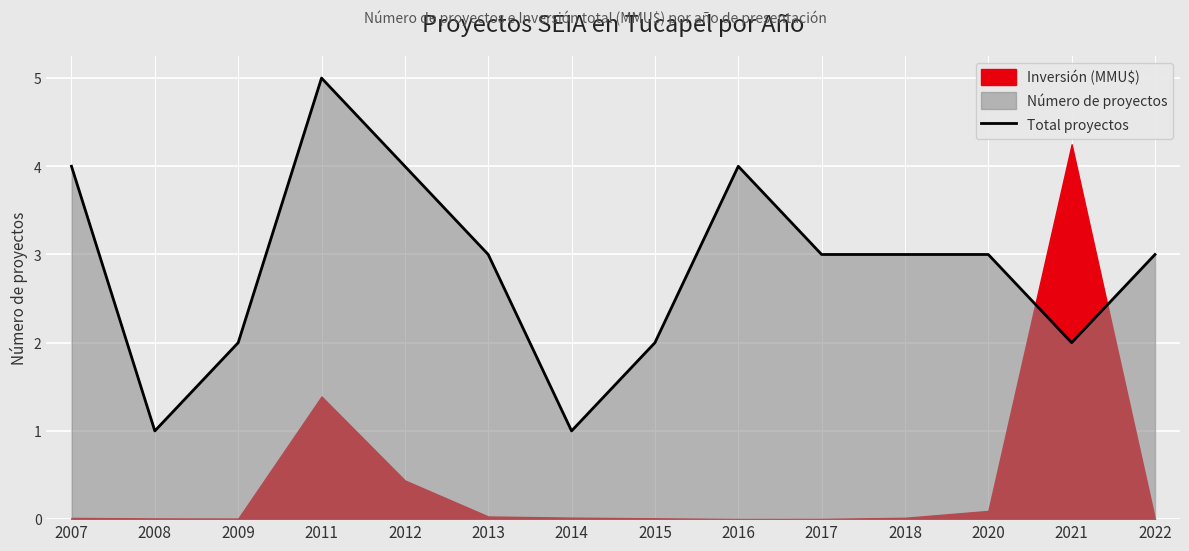

What is the value of the 11th point from the left?

3